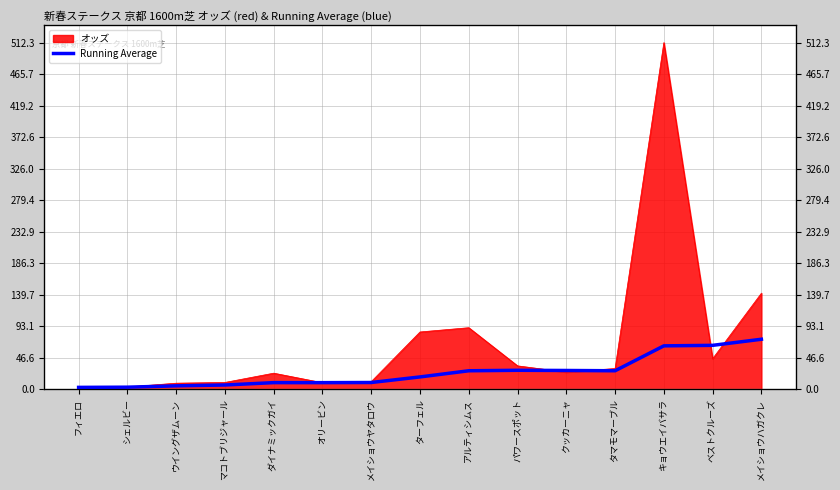

Reading left to right, extract all data points from this chart.

2.8	3.1	5.1	6.3	9.8	9.8	10.0	18.2	27.4	28.1	27.8	27.4	64.2	64.9	73.9